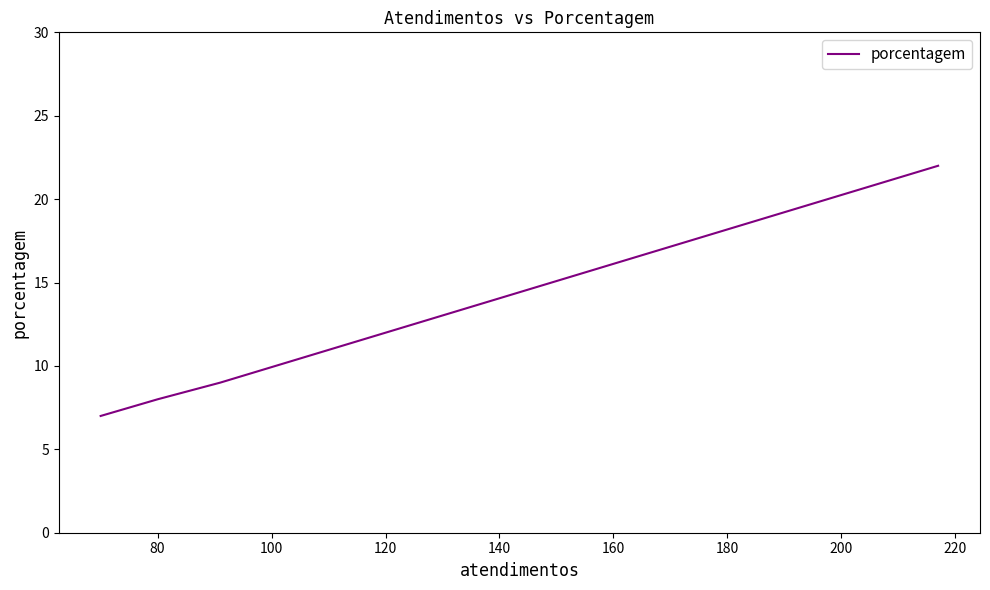

How many lines are shown in the chart?

1